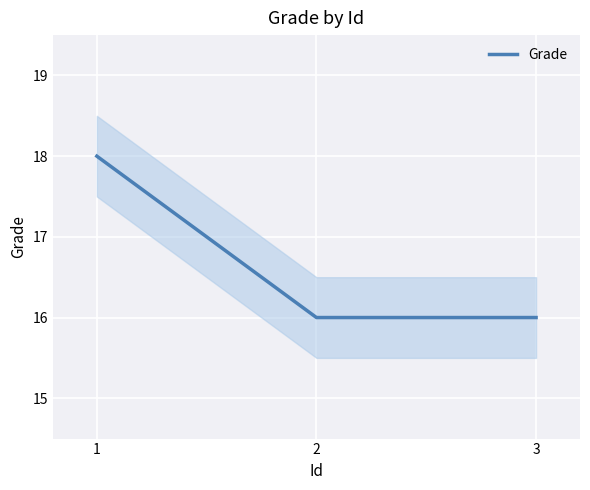

List the labels in order of value, largest first.

1, 2, 3